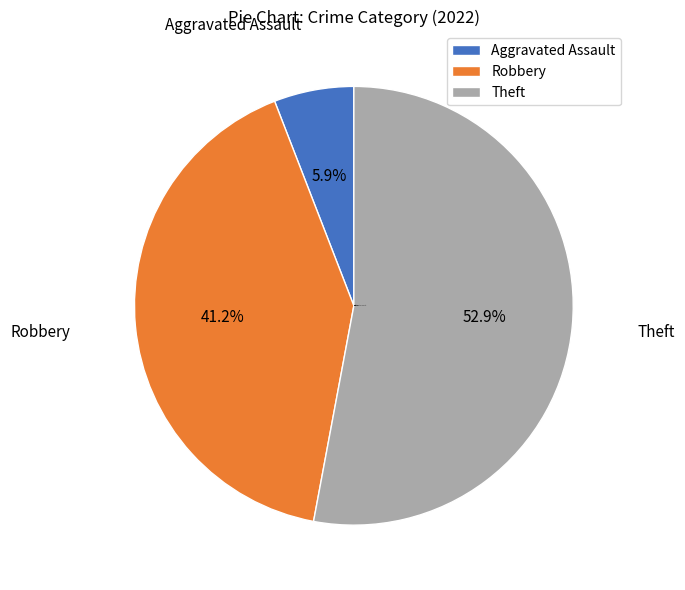

Is it true that Theft is 38% of the pie?

False